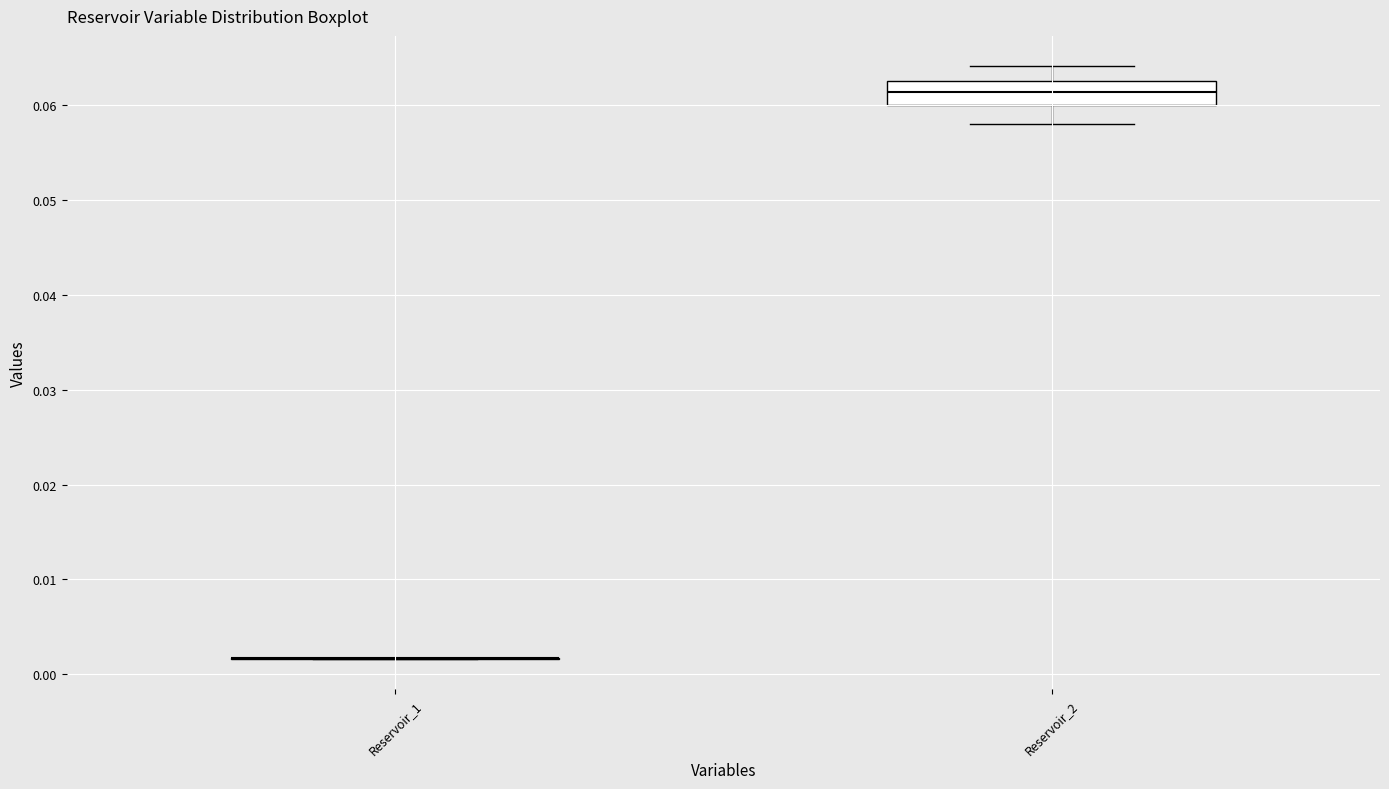

Reading left to right, read every box against the y-axis: the position of its median line, the range the box covers, and the ends of its whiskers. The values are not printed on the chart, so give them approximately, as read against the axis.

Reservoir_1: box collapsed to a line at 0.002, whiskers 0.002 to 0.002
Reservoir_2: median 0.061, box 0.060 to 0.063, whiskers 0.058 to 0.064